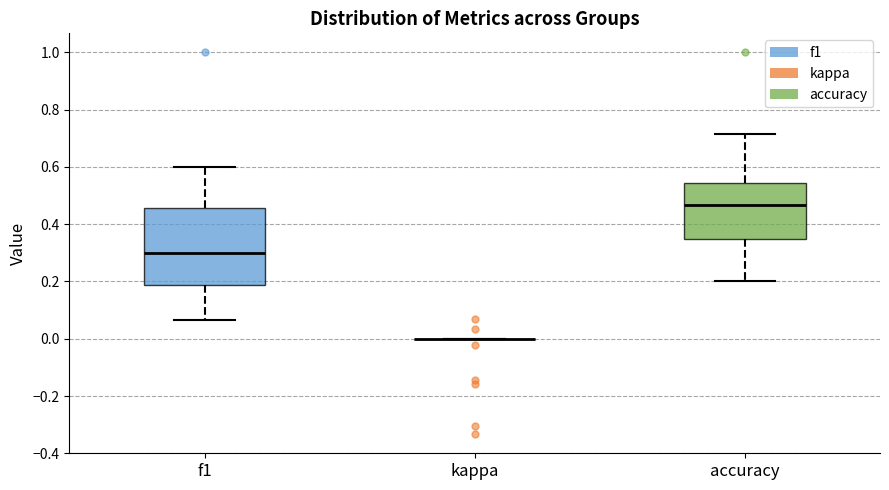

Reading left to right, transcribe this box plot: for each box, give where its median line is, the range the box spans, and where its two whiskers end, as read against the y-axis. The values are not printed on the chart, so give them approximately, as read against the axis.

f1: median 0.30, box 0.18 to 0.46, whiskers 0.06 to 0.60
kappa: box collapsed to a line at 0.00, whiskers 0.00 to 0.00
accuracy: median 0.46, box 0.34 to 0.54, whiskers 0.20 to 0.72